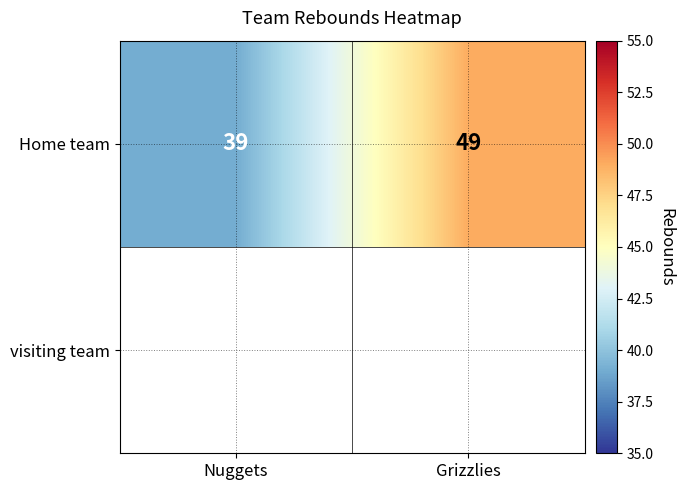

True or false: the data shows 49 at Grizzlies.

True